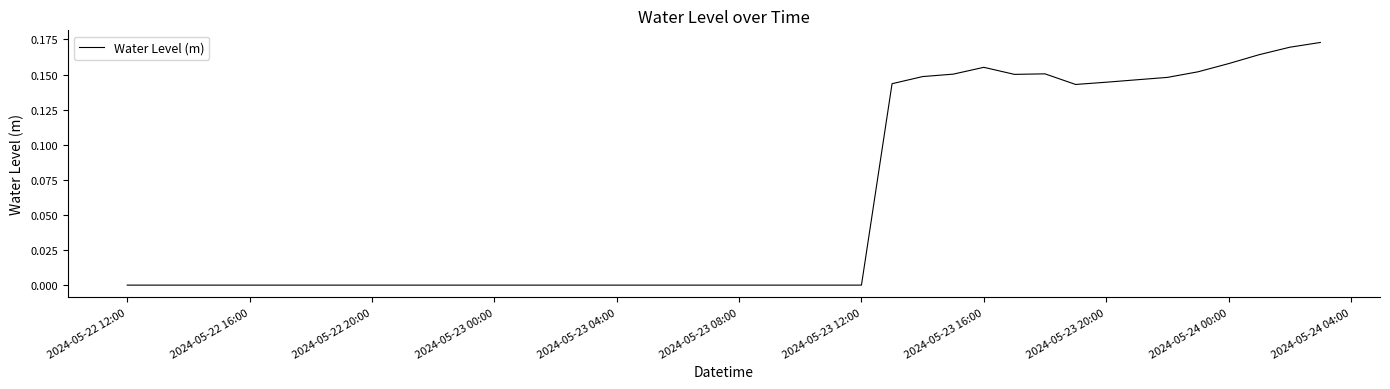

How many interior local valleys (lower than both neighbors) does the data have?

3